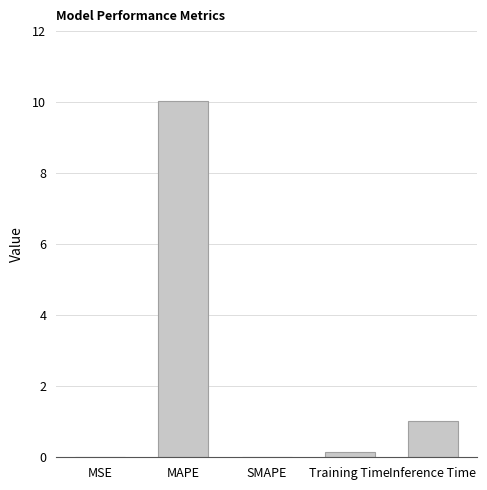

Which label corresponds to the largest value in the chart?

MAPE